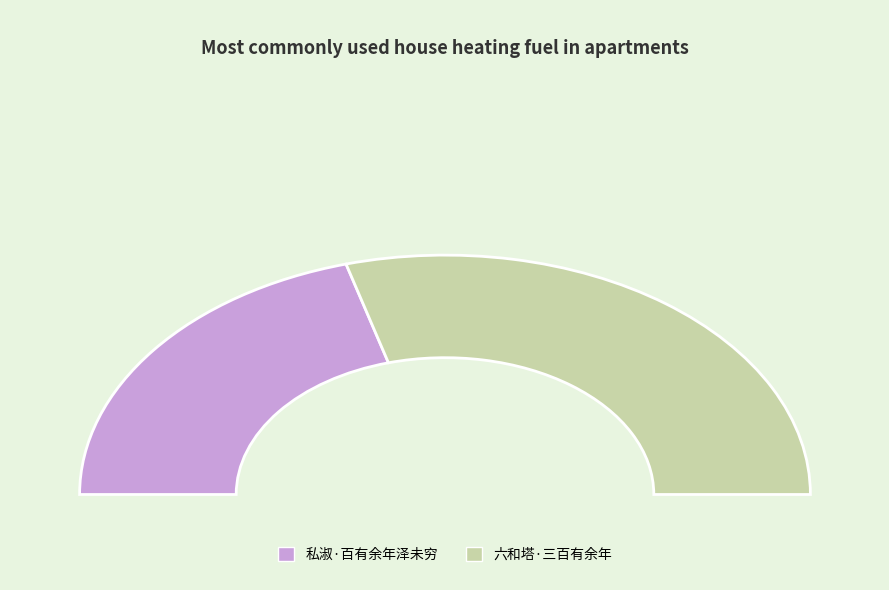

Which has a higher value, 六和塔·三百有余年 or 私淑·百有余年泽未穷?

六和塔·三百有余年